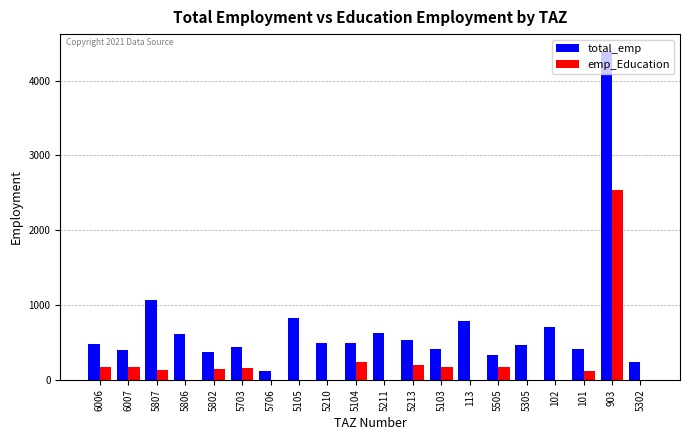

True or false: emp_Education has a value of 2531.6 at 903.

True